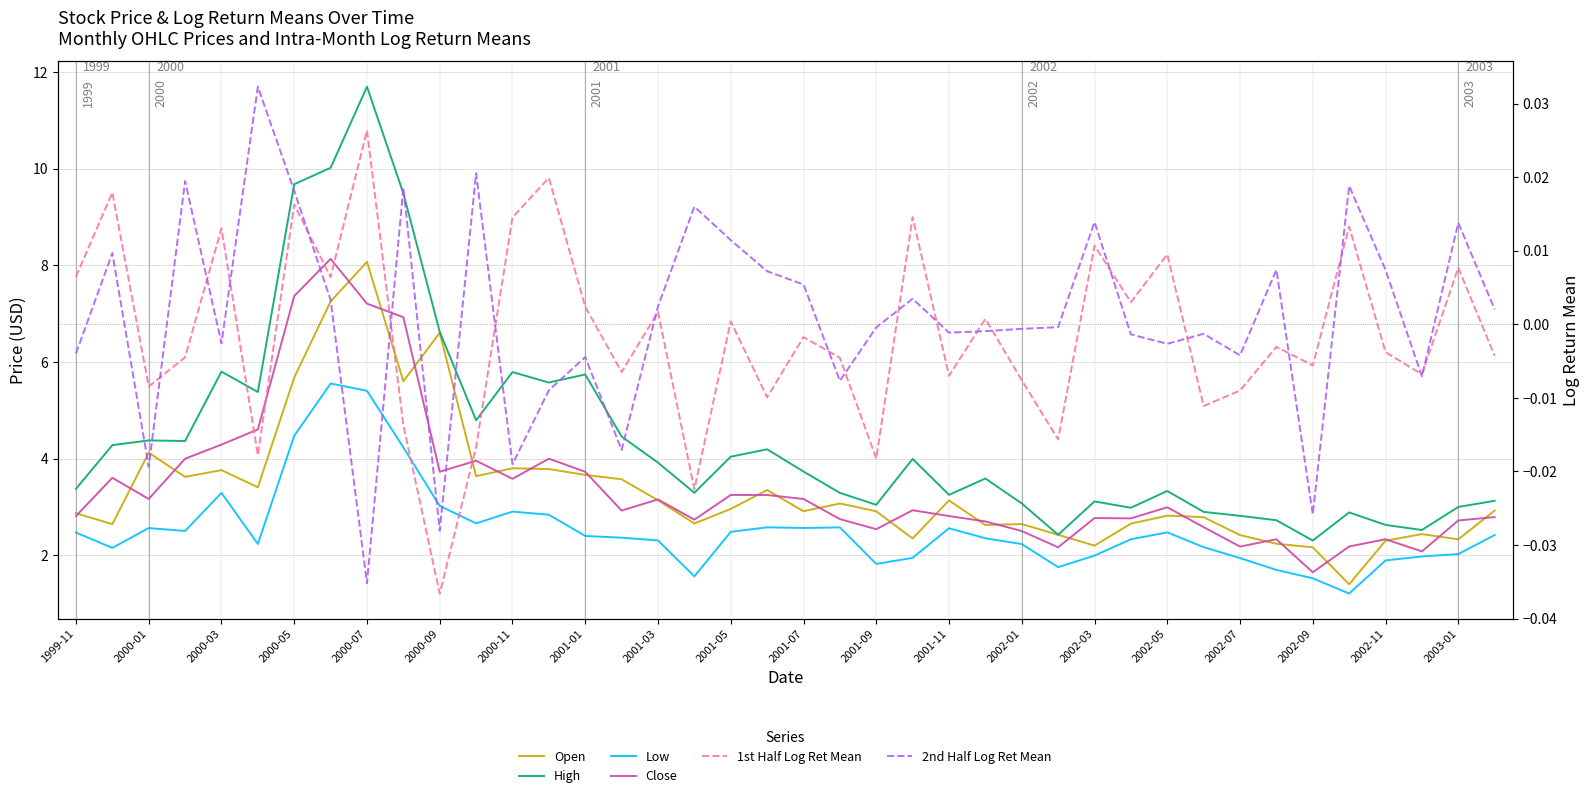

At which label does Low first exceed 2?

1999-11